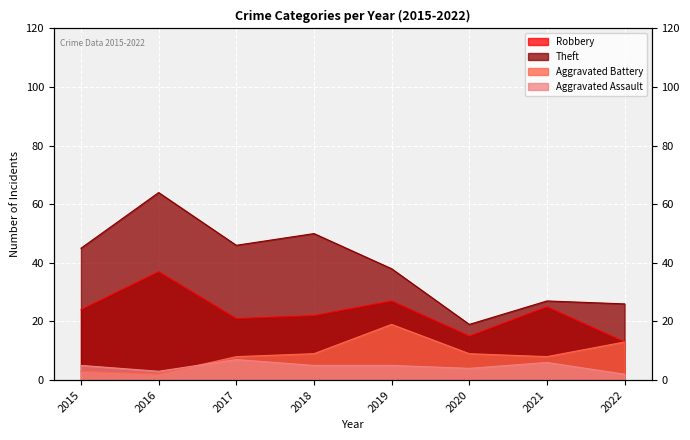

Which has a higher value, 2017 or 2022?

2017